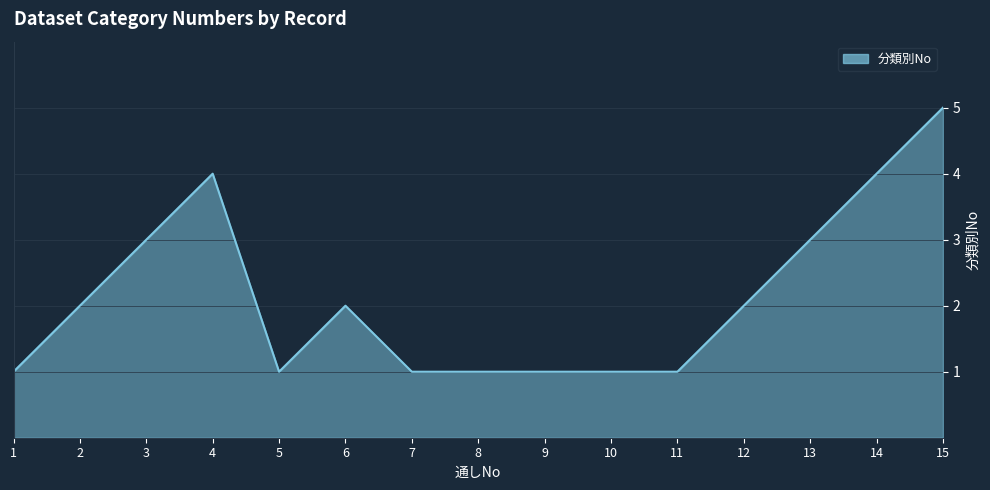

True or false: the data has more than 0 interior local peaks.

True